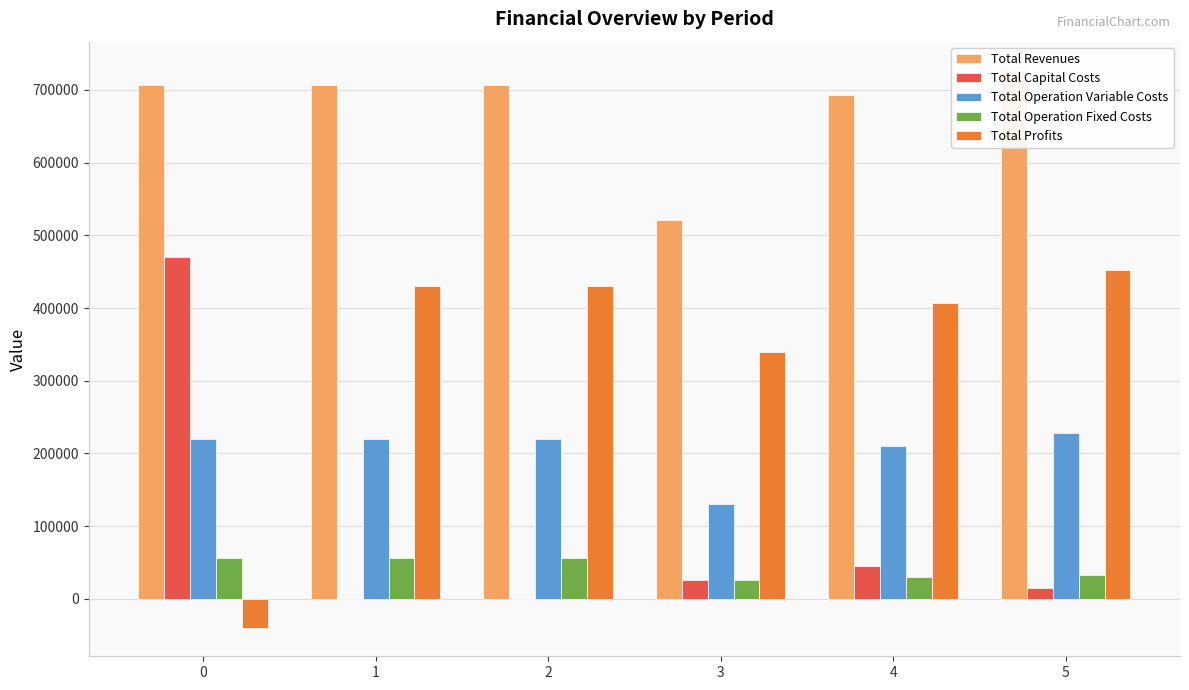

Reading left to right, list all the values displayed in this chart.

Total Revenues: 706039.1	706039.1	706039.1	521201.9	692655.5	727897.9
Total Capital Costs: 469985.0	0.0	0.0	25600.0	44800.0	14496.0
Total Operation Variable Costs: 220332.2	219789.3	219245.6	130126.4	210628.8	228655.1
Total Operation Fixed Costs: 56309.8	56309.8	56309.8	25372.4	30080.3	32151.2
Total Profits: -40587.9	429940.0	430483.6	340103.1	407146.5	452595.5